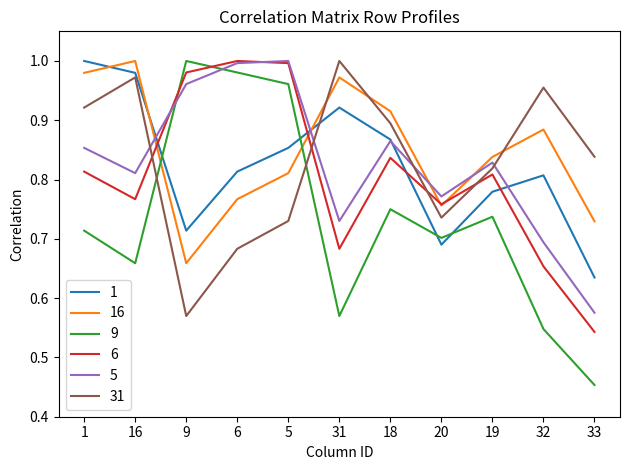

At which label does 9 reach its minimum?

33